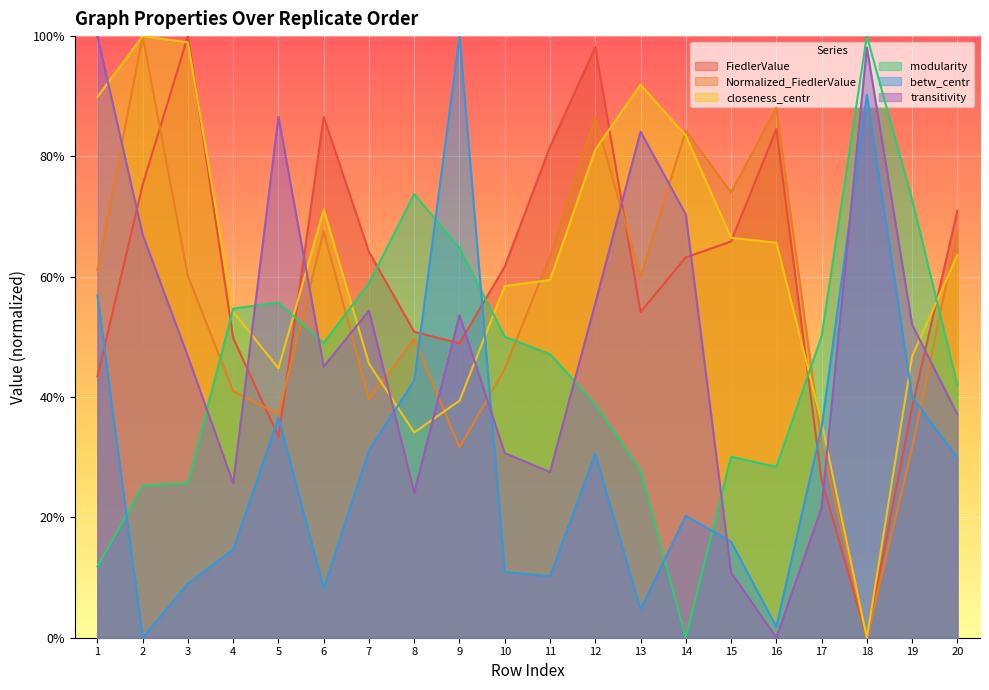

Is it true that Normalized_FiedlerValue equals 1.6 at 2?

False